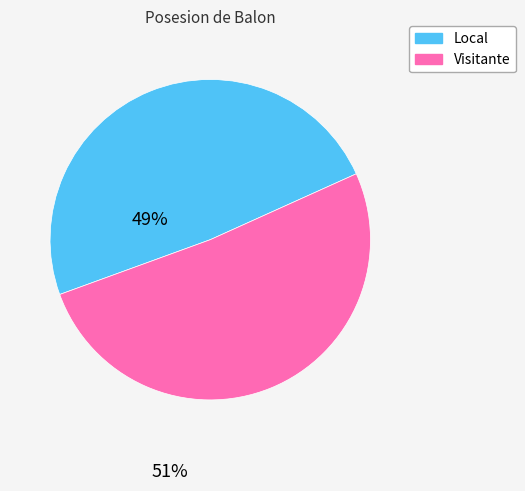

Does Local account for over 50% of the chart?

No